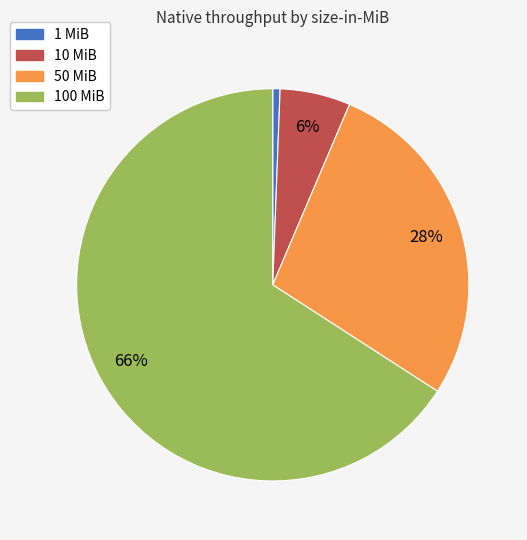

To the nearest percent, what percentage of the pie is 1 MiB?

1%